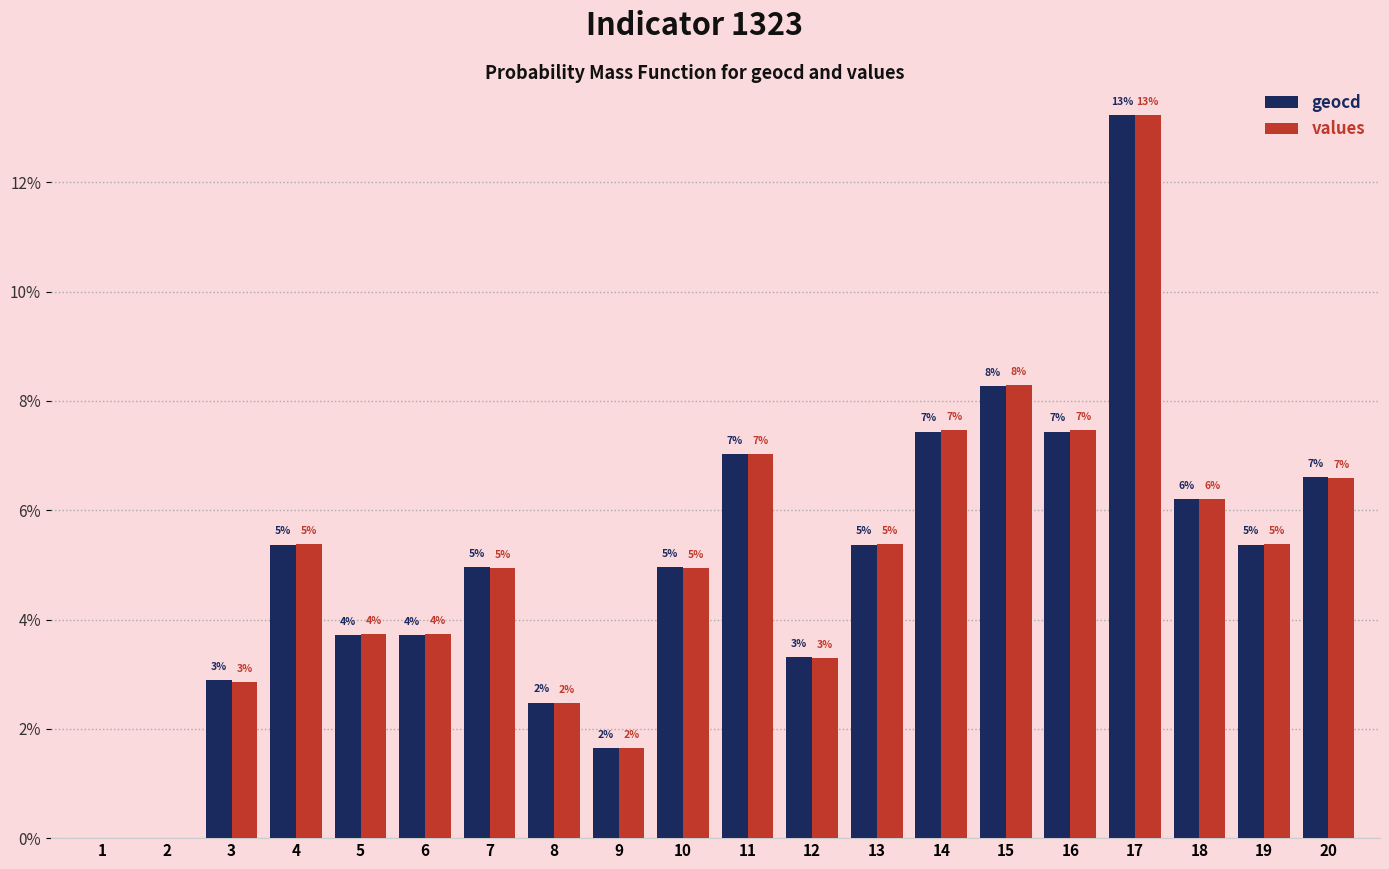

What are all the series names shown in the legend?

geocd, values